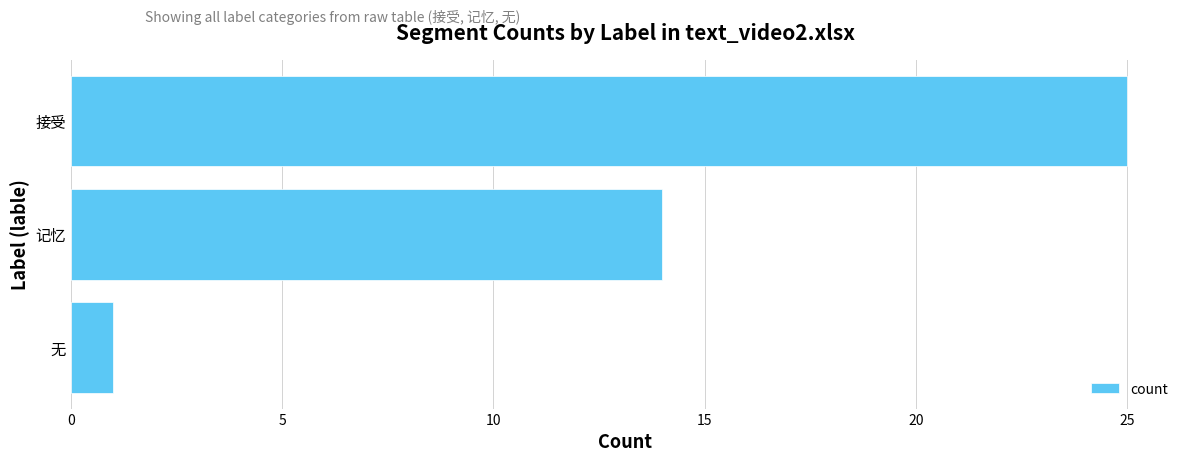

Reading bottom to top, list all the values displayed in this chart.

1	14	25